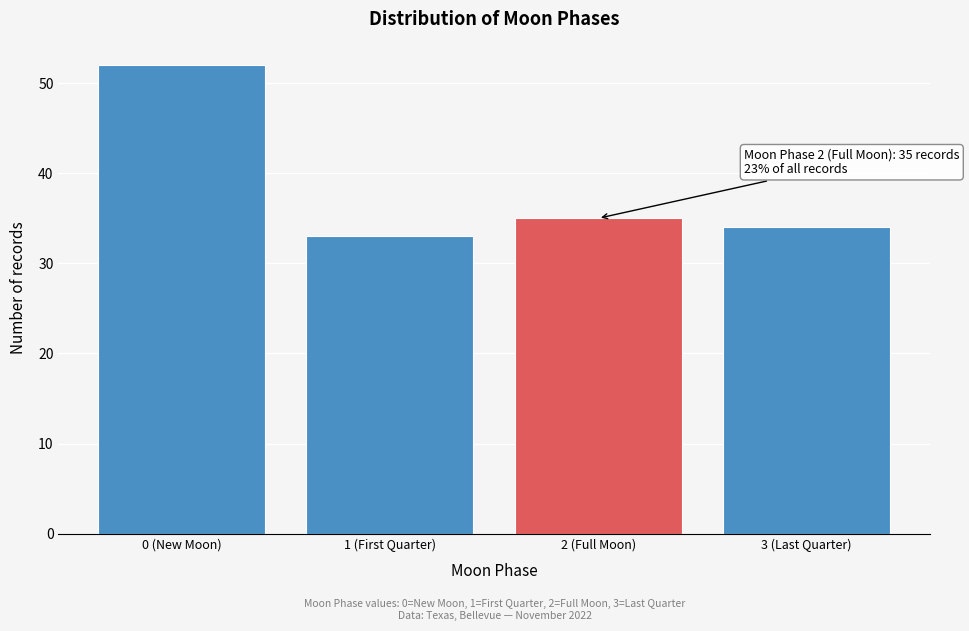

Reading right to left, extract all data points from this chart.

34	35	33	52